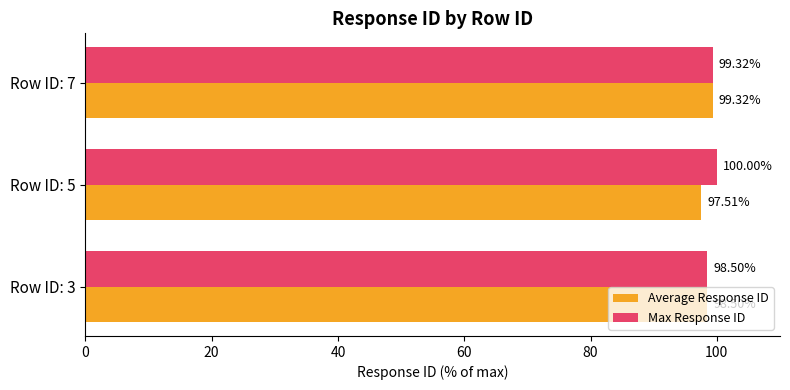

At which category is the sum across all series the highest?

Row ID: 7